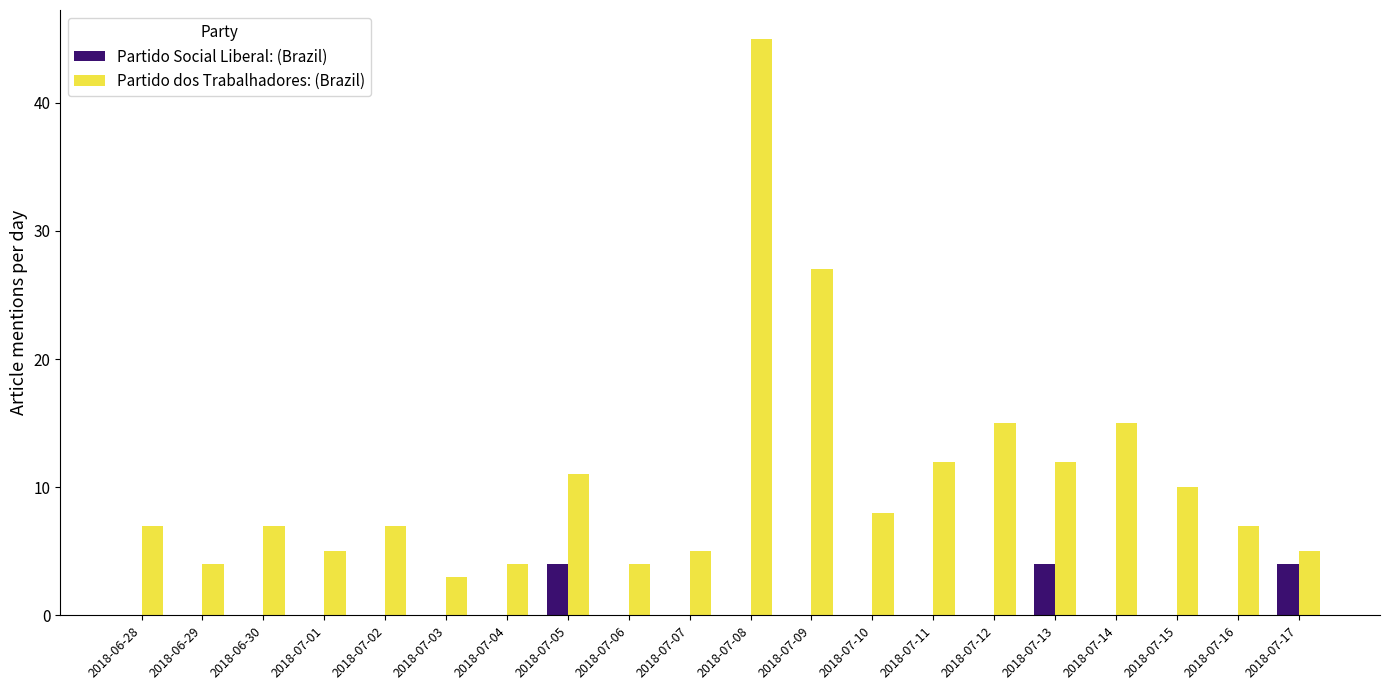

What is the average value of the Partido Social Liberal: (Brazil) series?

1